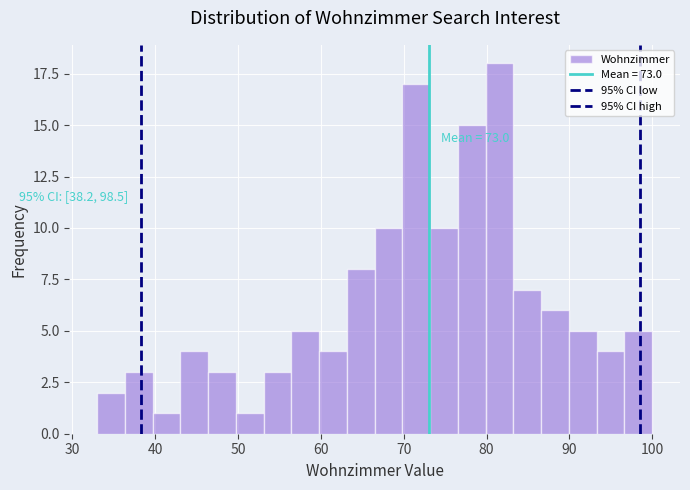

Around what value on the x-axis is the tallest bar? Give the approximate position of its centre, as read against the axis.

82